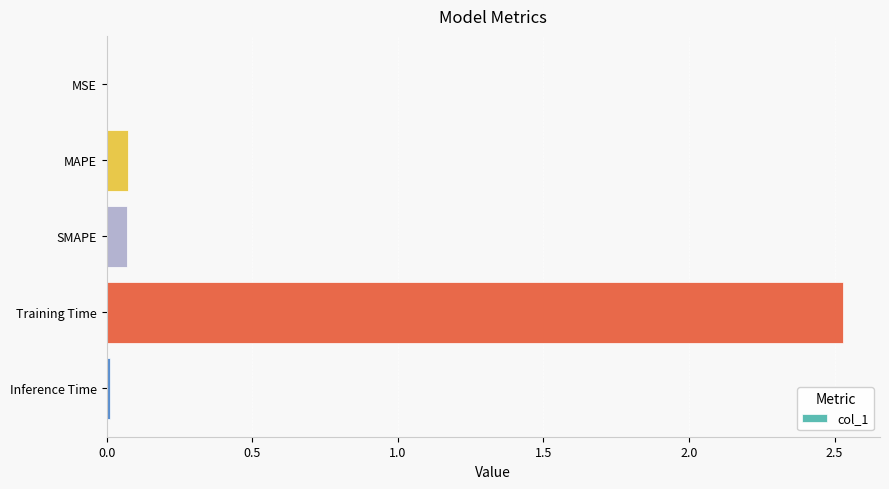

At which category does the chart reach its peak across all series?

Training Time